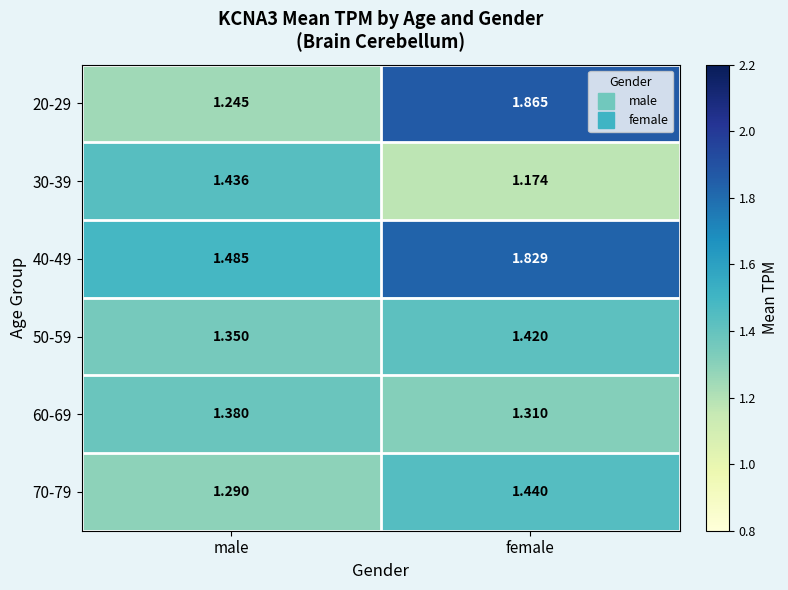

Which label corresponds to the smallest value in the chart?

female